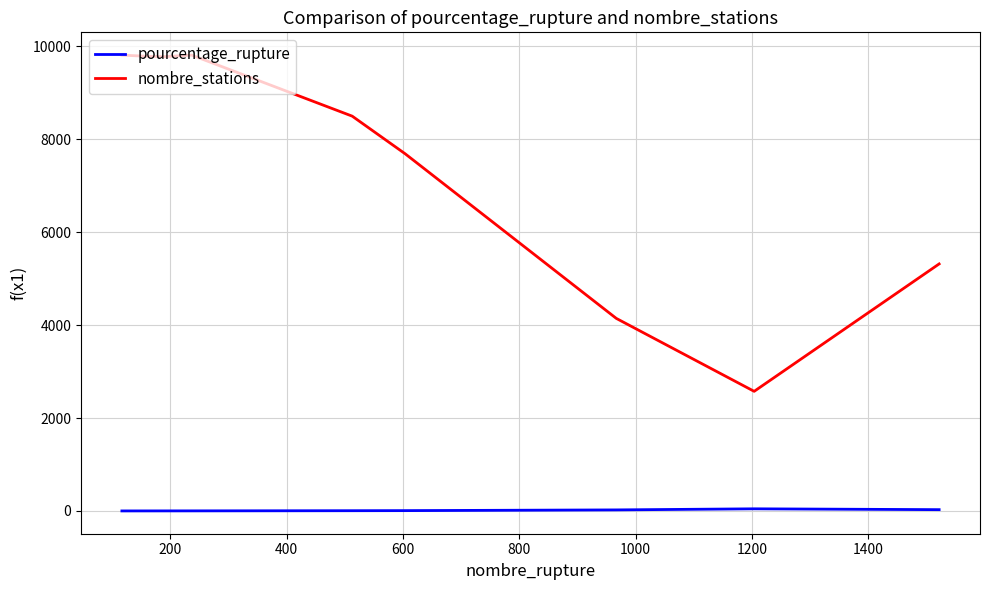

How many series are shown in this chart?

2